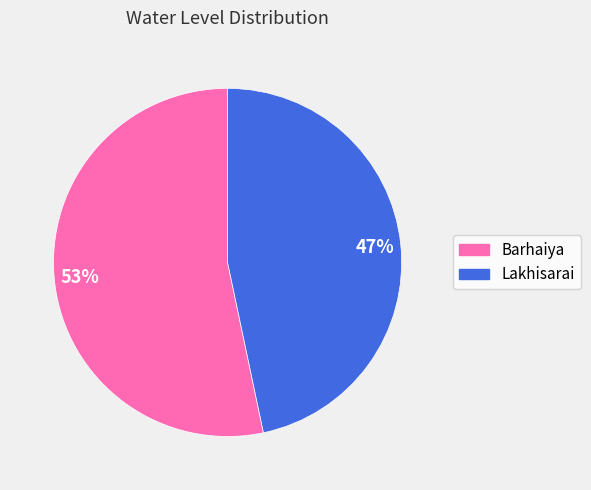

Combined, do Lakhisarai and Barhaiya account for over 50%?

Yes